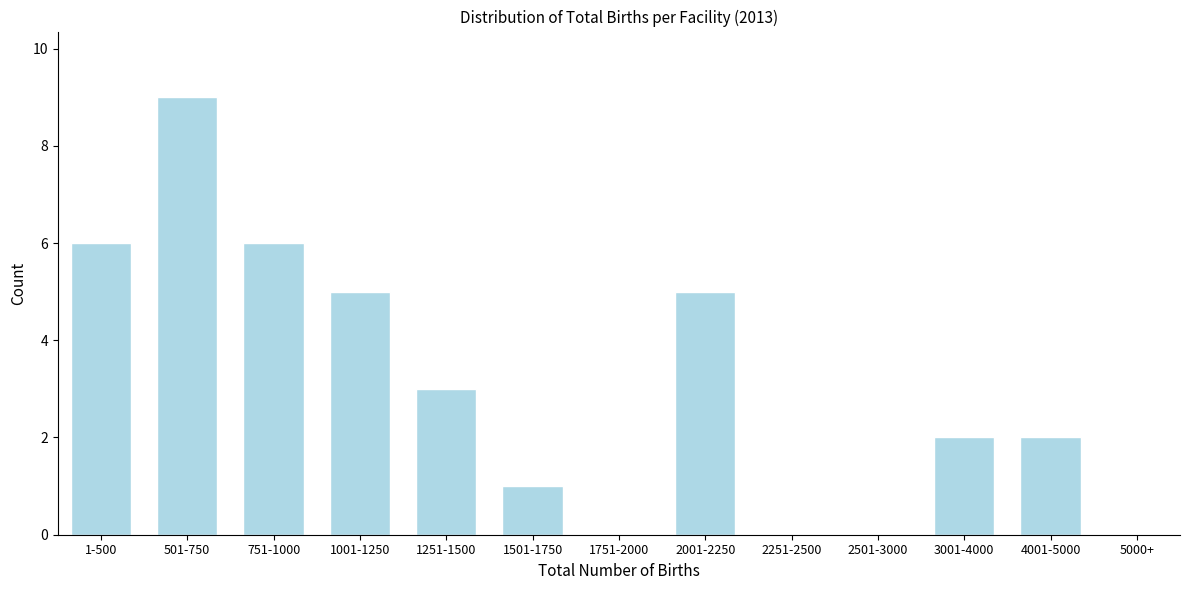

Reading left to right, list all the values displayed in this chart.

1-500=6	501-750=9	751-1000=6	1001-1250=5	1251-1500=3	1501-1750=1	1751-2000=0	2001-2250=5	2251-2500=0	2501-3000=0	3001-4000=2	4001-5000=2	5000+=0